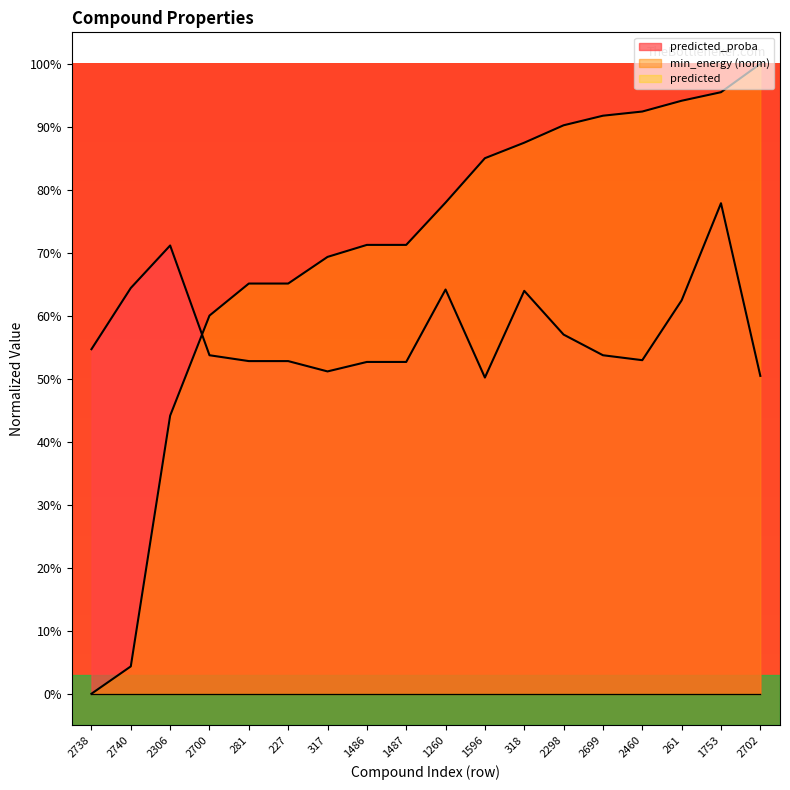

Is it true that predicted_proba equals 0.9 at 318?

False